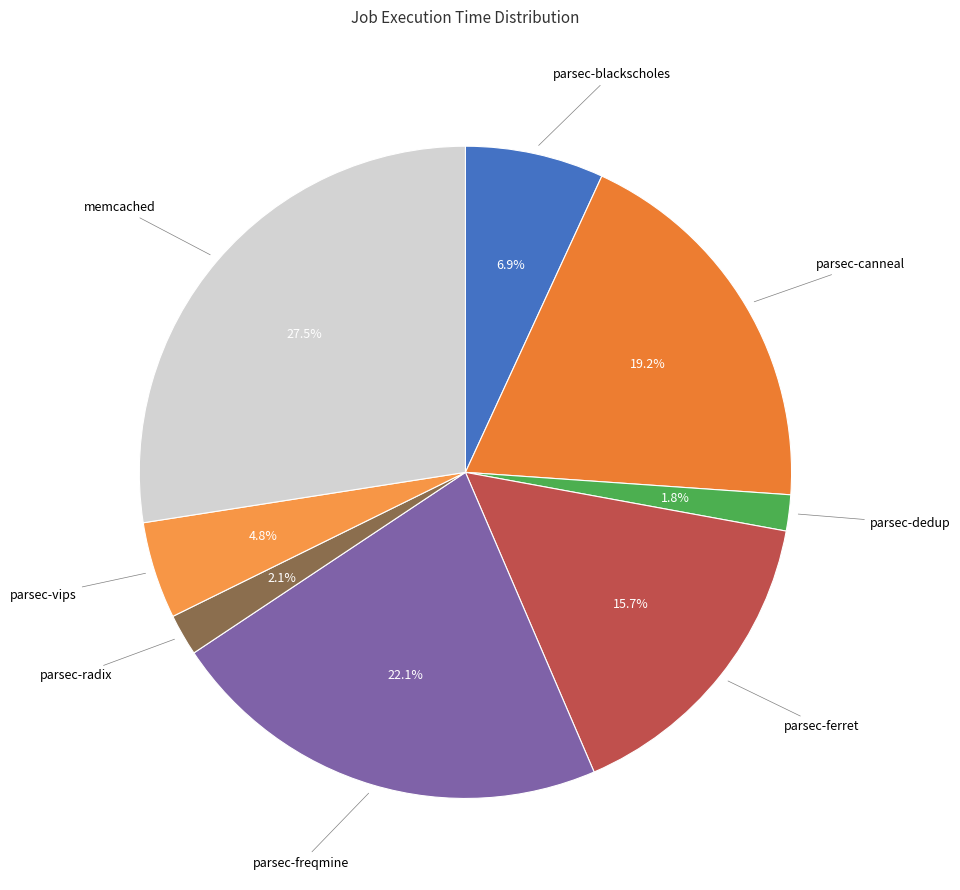

Does any single category account for the majority?

No